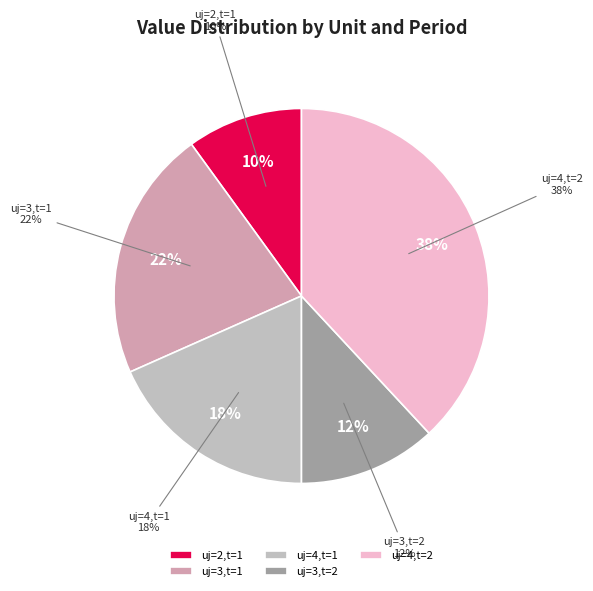

Is the sum of uj=4,t=2 and uj=3,t=2 greater than half?

No